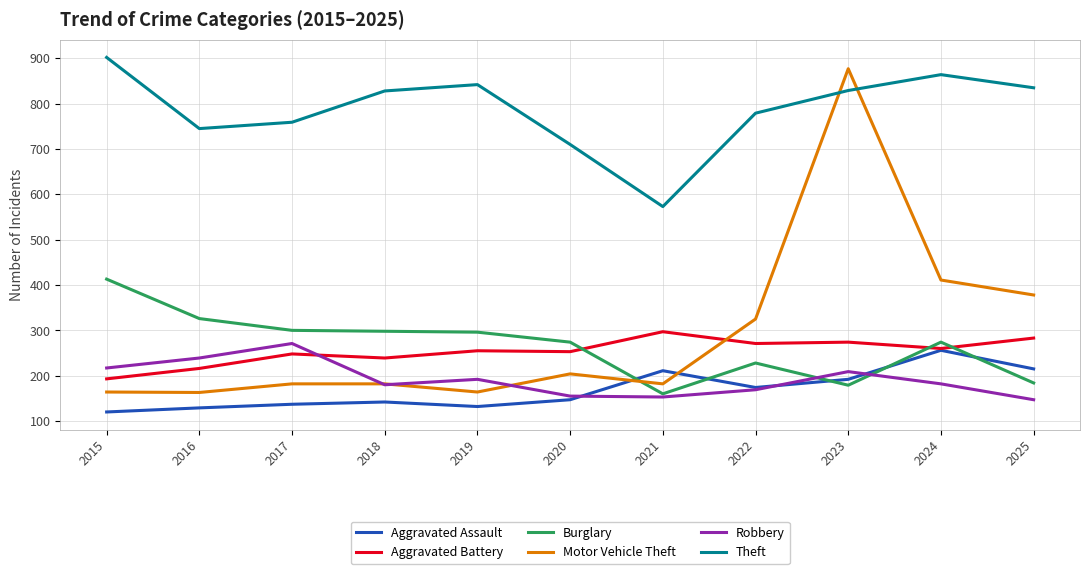

What is the difference between the maximum and second lowest values in the Aggravated Battery series?

81